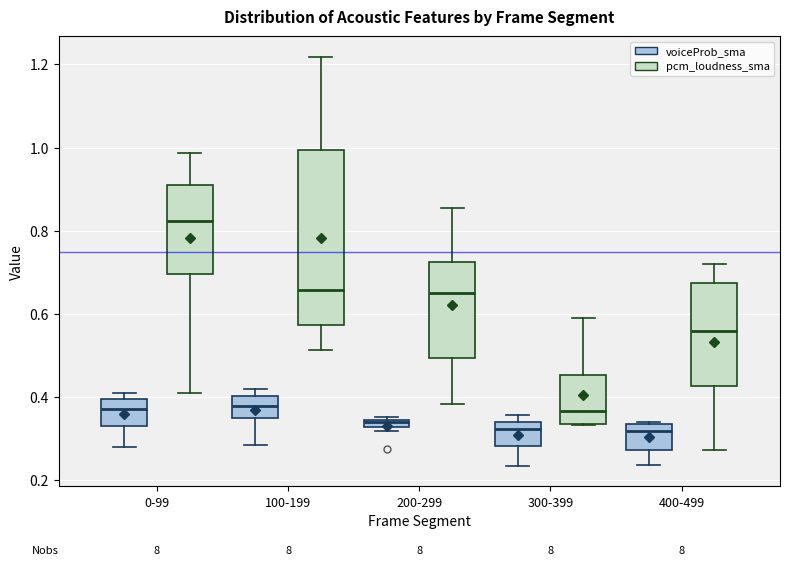

Which box has the highest median line?

0-99 (pcm_loudness_sma)